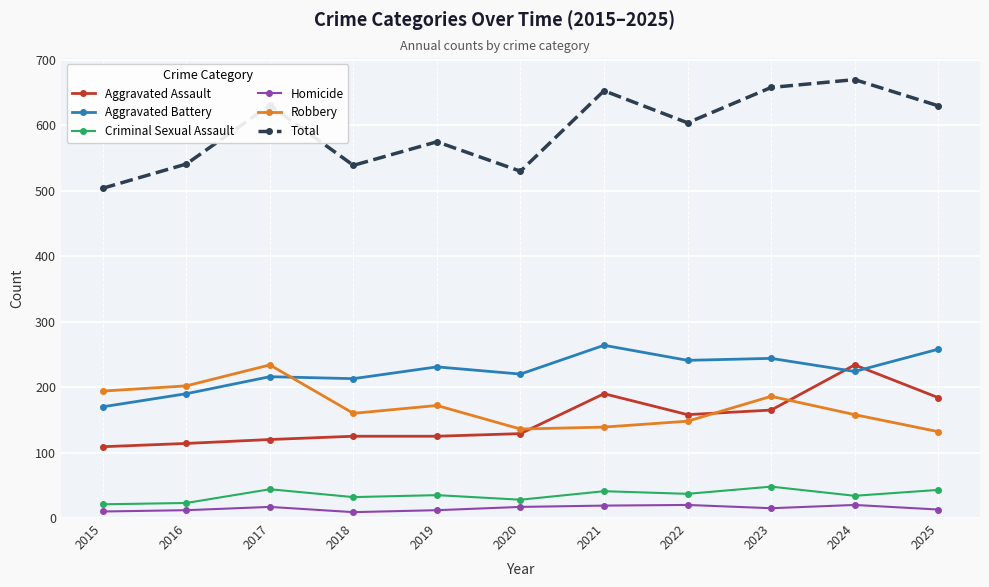

What is the lowest value of the Robbery series?

132